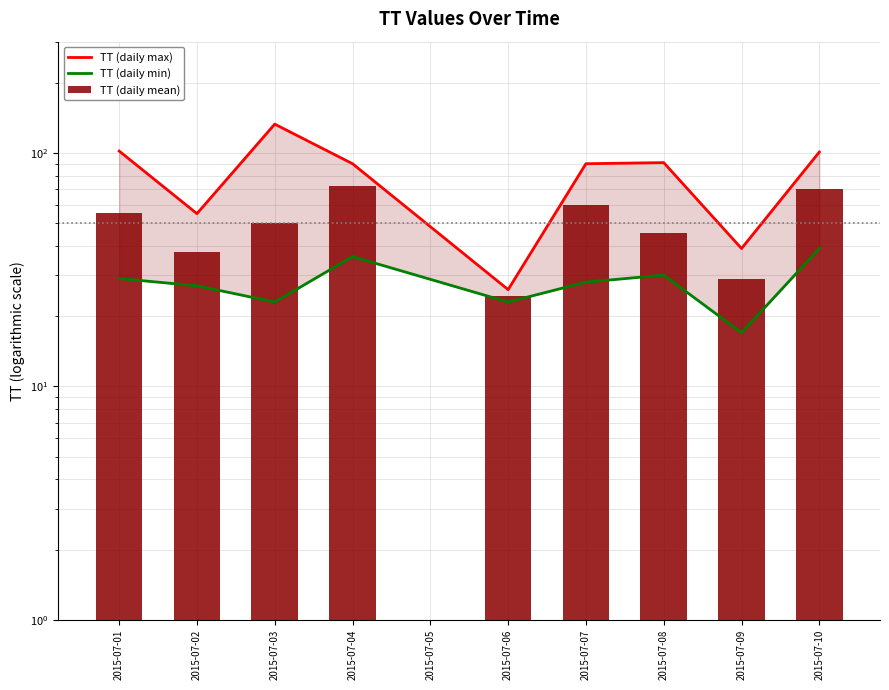

Are the bars grouped side by side (vs. stacked)?

Yes